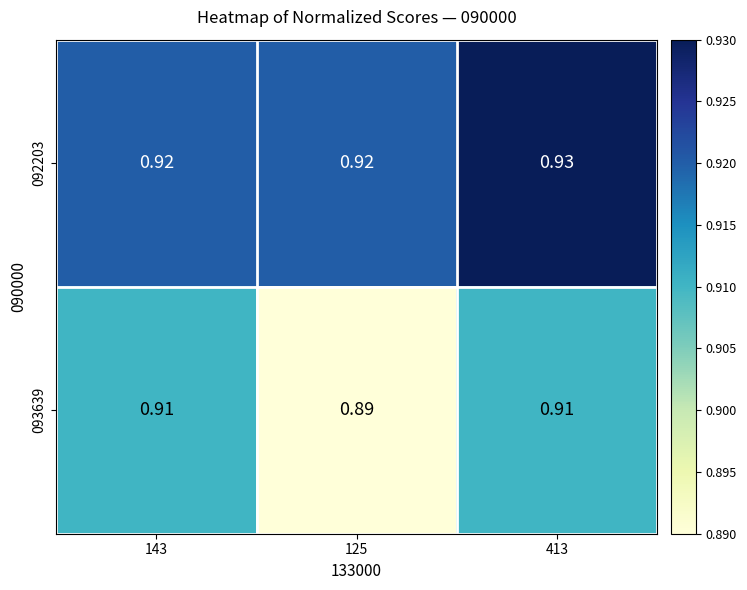

Is the value of 092203 at 125 greater than the value of 093639 at 143?

Yes